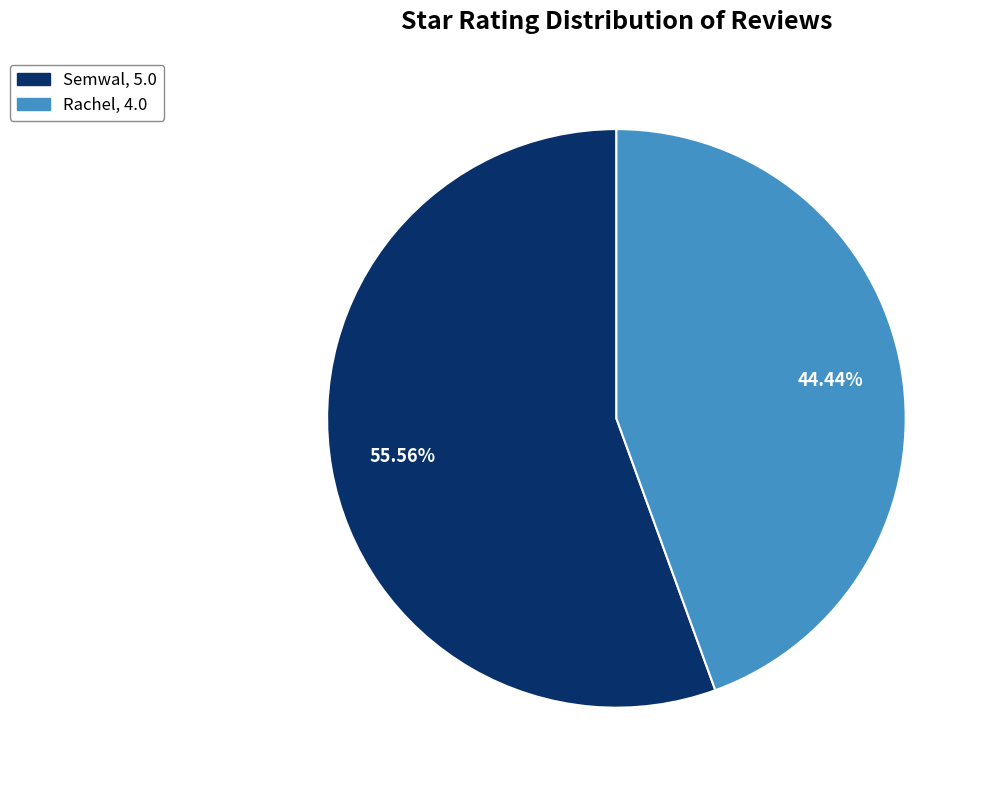

To the nearest percent, what portion does Rachel represent?

44%